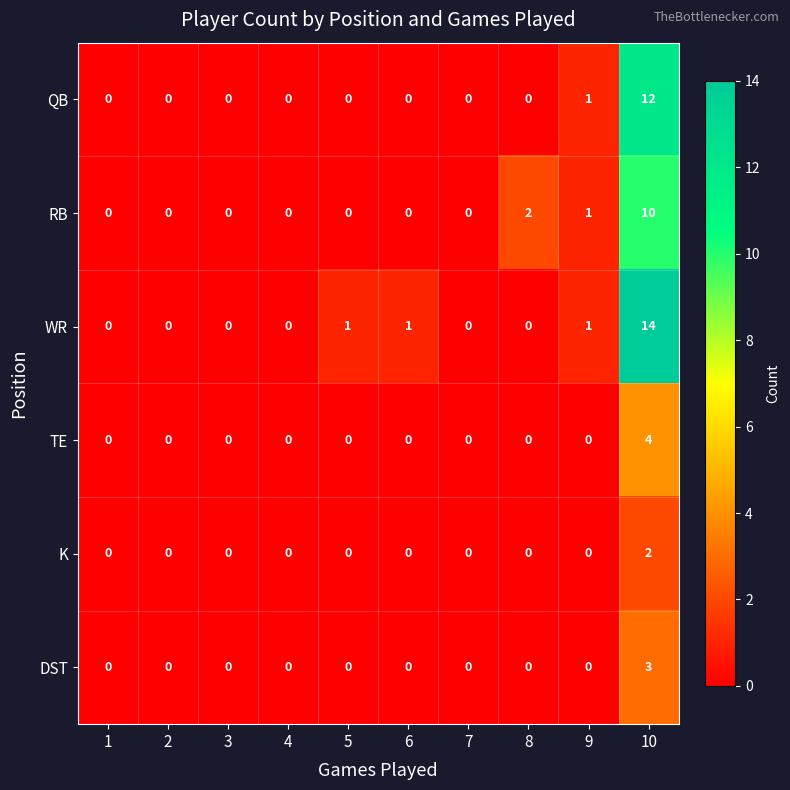

How many K values are between 0 and 1?

9